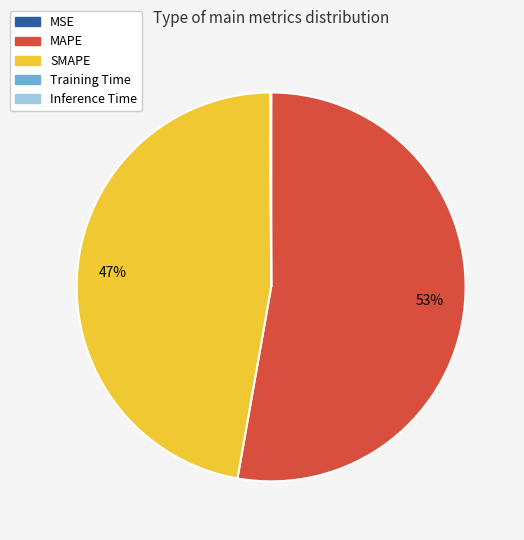

Which slice is the largest?

MAPE